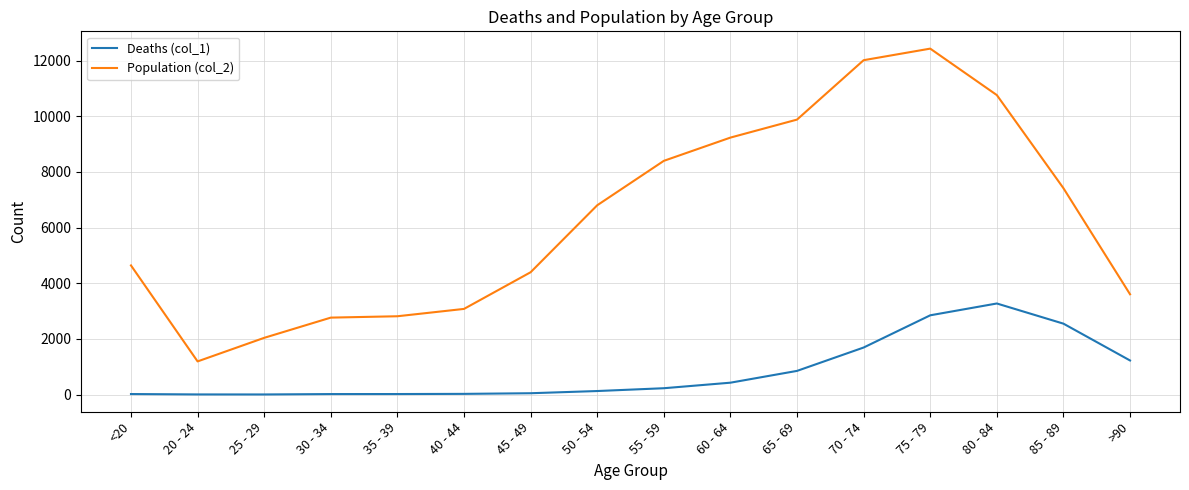

At which category is the sum across all series the highest?

75 - 79